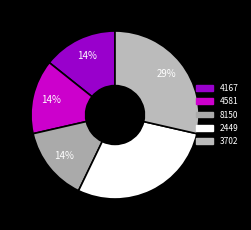

What percentage is the 4167 slice, to the nearest percent?

14%